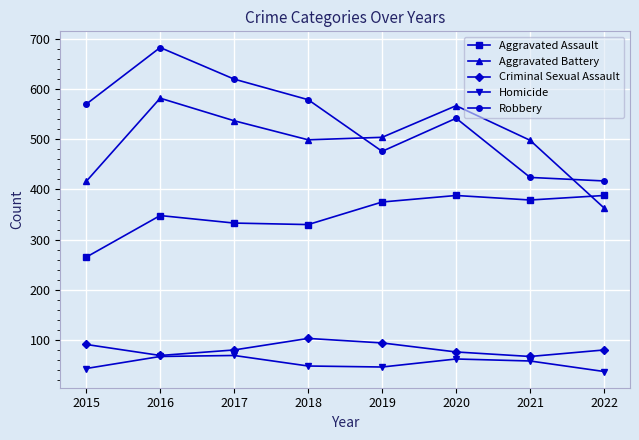

Does the chart have visible grid lines?

Yes